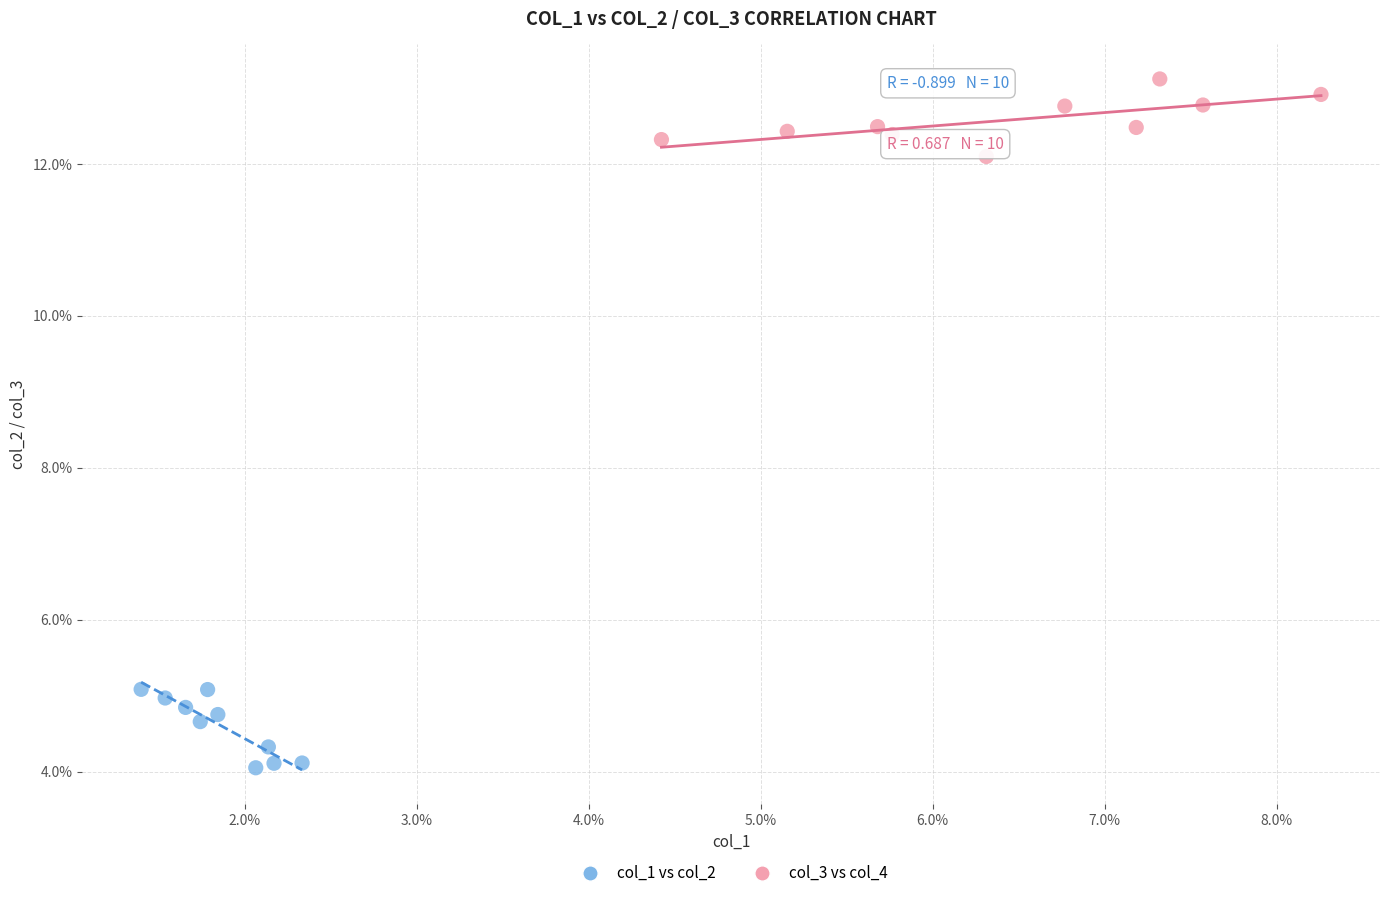

Which series reaches the maximum Y coordinate?

col_3 vs col_4